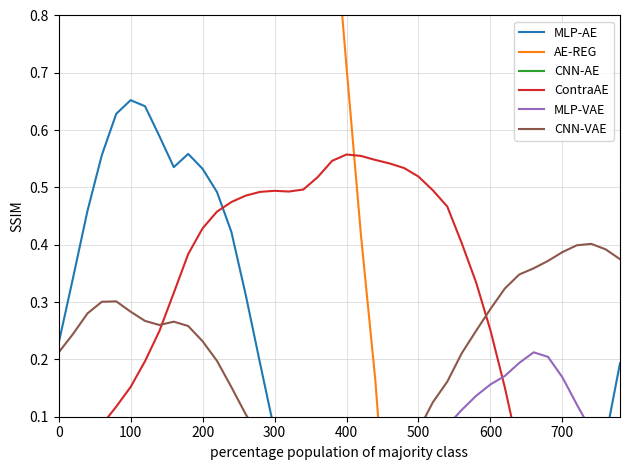

Does the chart have visible grid lines?

Yes